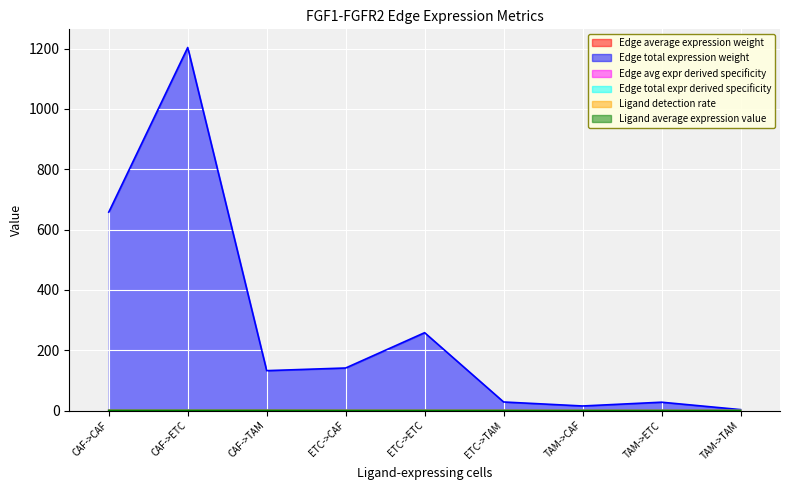

Reading right to left, list all the values displayed in this chart.

Edge average expression weight: TAM->TAM=0.0	TAM->ETC=0.0	TAM->CAF=0.0	ETC->TAM=0.0	ETC->ETC=0.0	ETC->CAF=0.0	CAF->TAM=0.0	CAF->ETC=0.0	CAF->CAF=0.0
Edge total expression weight: TAM->TAM=3.0	TAM->ETC=27.6	TAM->CAF=15.1	ETC->TAM=28.4	ETC->ETC=258.1	ETC->CAF=141.0	CAF->TAM=132.2	CAF->ETC=1203.6	CAF->CAF=657.7
Edge avg expr derived specificity: TAM->TAM=0.0	TAM->ETC=0.0	TAM->CAF=0.0	ETC->TAM=0.0	ETC->ETC=0.1	ETC->CAF=0.1	CAF->TAM=0.0	CAF->ETC=0.5	CAF->CAF=0.3
Edge total expr derived specificity: TAM->TAM=0.0	TAM->ETC=0.0	TAM->CAF=0.0	ETC->TAM=0.0	ETC->ETC=0.1	ETC->CAF=0.1	CAF->TAM=0.1	CAF->ETC=0.5	CAF->CAF=0.3
Ligand detection rate: TAM->TAM=0.0	TAM->ETC=0.0	TAM->CAF=0.0	ETC->TAM=0.0	ETC->ETC=0.0	ETC->CAF=0.0	CAF->TAM=0.2	CAF->ETC=0.2	CAF->CAF=0.2
Ligand average expression value: TAM->TAM=0.0	TAM->ETC=0.0	TAM->CAF=0.0	ETC->TAM=0.1	ETC->ETC=0.1	ETC->CAF=0.1	CAF->TAM=0.3	CAF->ETC=0.3	CAF->CAF=0.3